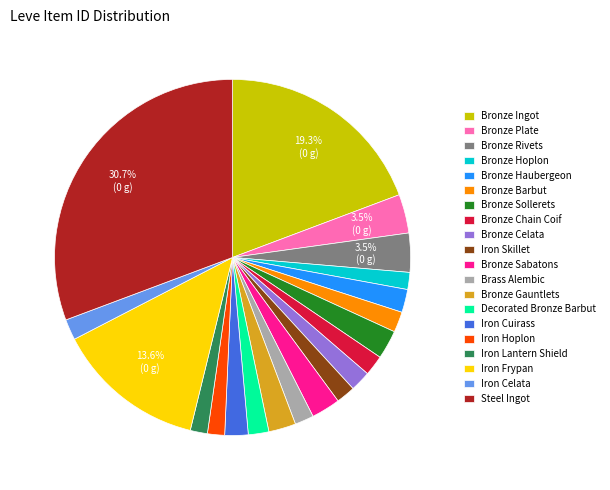

Which category has the biggest portion of the pie?

Steel Ingot